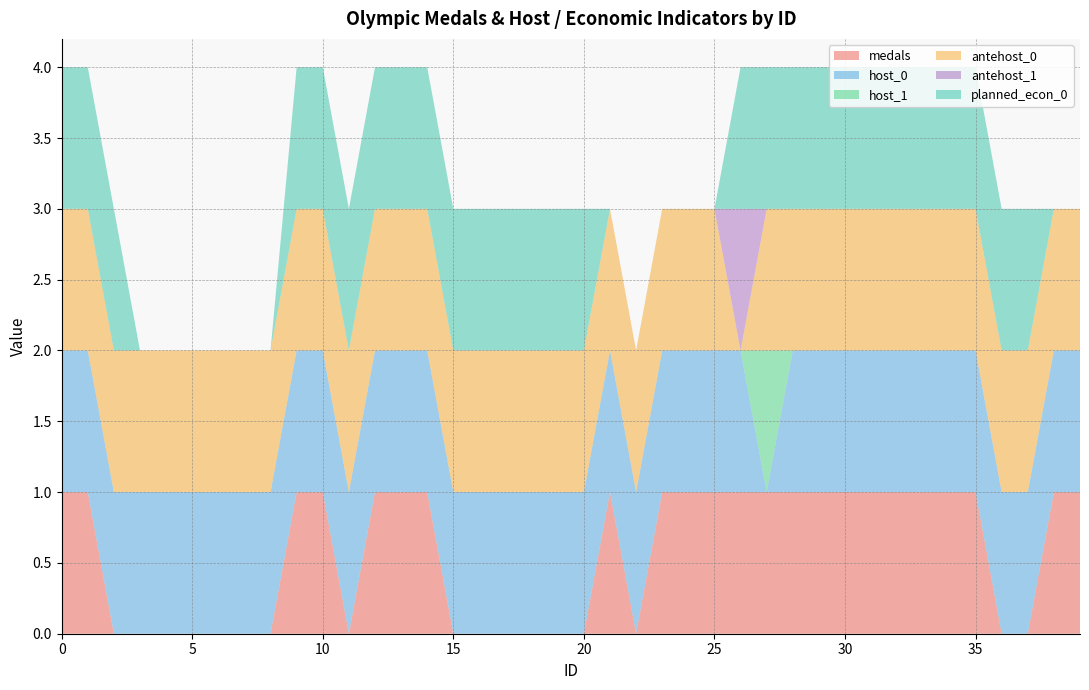

Reading left to right, list all the values displayed in this chart.

medals: 1	1	0	0	0	0	0	0	0	1	1	0	1	1	1	0	0	0	0	0	0	1	0	1	1	1	1	1	1	1	1	1	1	1	1	1	0	0	1	1
host_0: 1	1	1	1	1	1	1	1	1	1	1	1	1	1	1	1	1	1	1	1	1	1	1	1	1	1	1	0	1	1	1	1	1	1	1	1	1	1	1	1
host_1: 0	0	0	0	0	0	0	0	0	0	0	0	0	0	0	0	0	0	0	0	0	0	0	0	0	0	0	1	0	0	0	0	0	0	0	0	0	0	0	0
antehost_0: 1	1	1	1	1	1	1	1	1	1	1	1	1	1	1	1	1	1	1	1	1	1	1	1	1	1	0	1	1	1	1	1	1	1	1	1	1	1	1	1
antehost_1: 0	0	0	0	0	0	0	0	0	0	0	0	0	0	0	0	0	0	0	0	0	0	0	0	0	0	1	0	0	0	0	0	0	0	0	0	0	0	0	0
planned_econ_0: 1	1	1	0	0	0	0	0	0	1	1	1	1	1	1	1	1	1	1	1	1	0	0	0	0	0	1	1	1	1	1	1	1	1	1	1	1	1	0	0